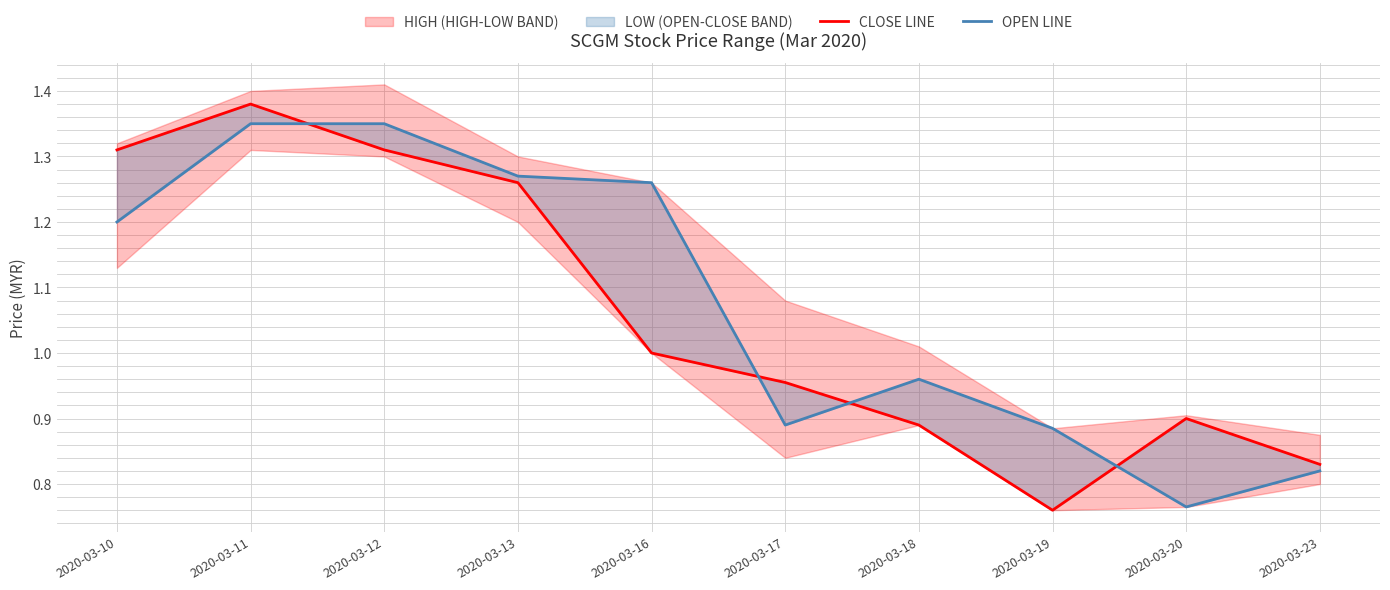

The close series shows 0.8 at 2020-03-19. True or false?

True